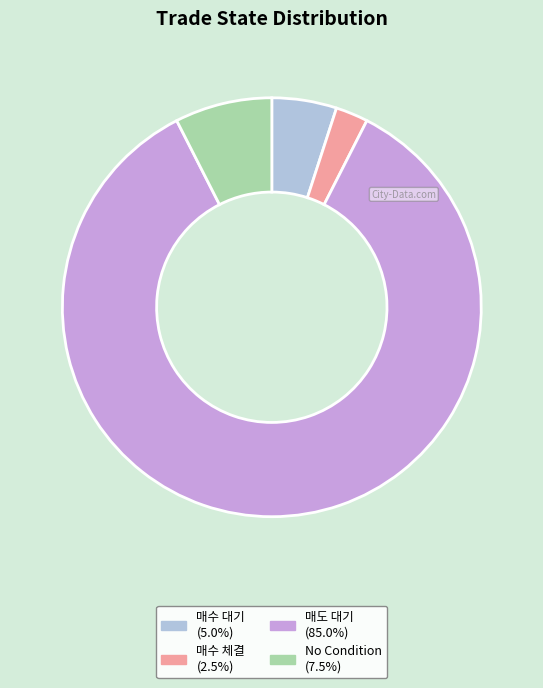

Does any single category account for the majority?

Yes